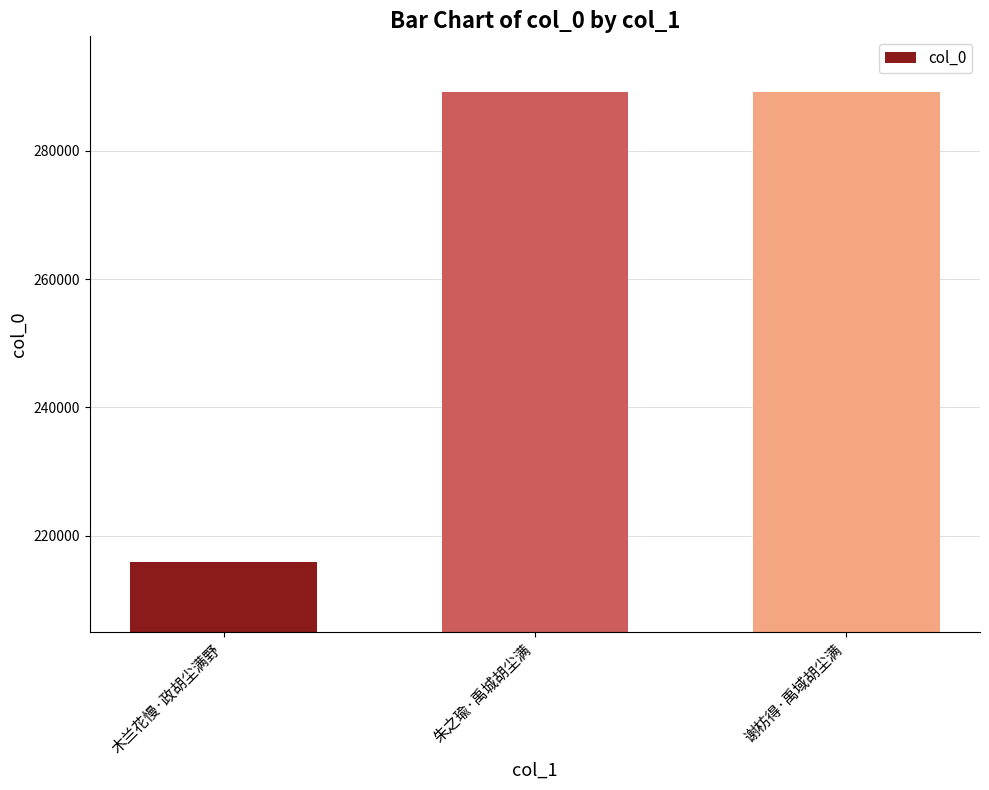

What is the approximate value at 谢枋得·禹域胡尘满?

289174